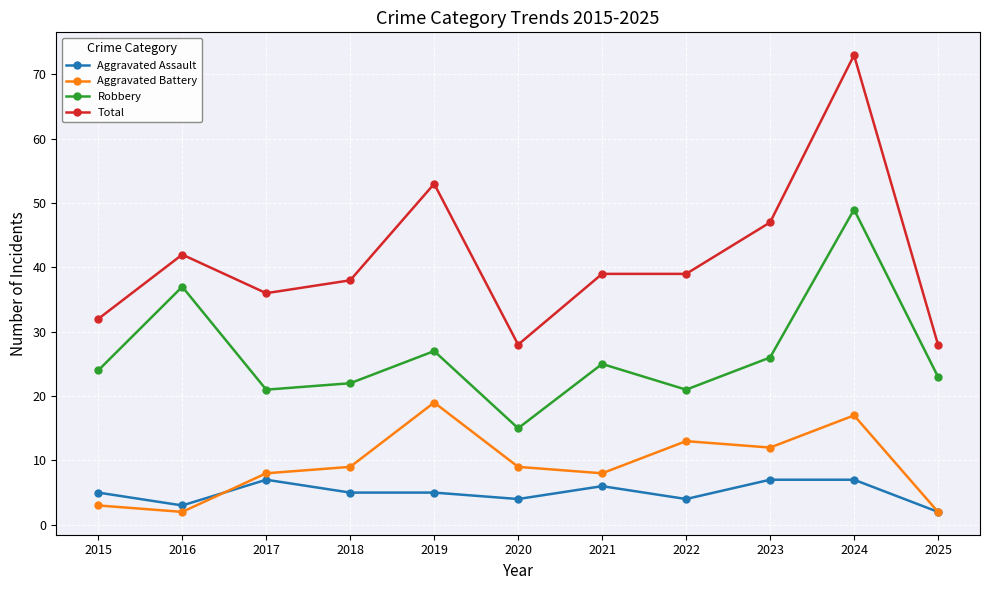

What is the value of the Total point at the 9th from the left?

47